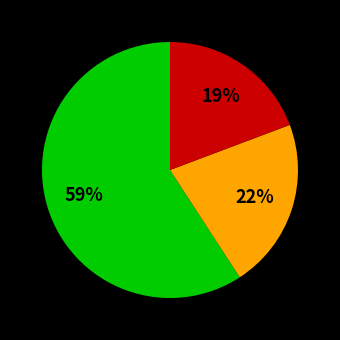

Is there a majority slice in this chart?

Yes